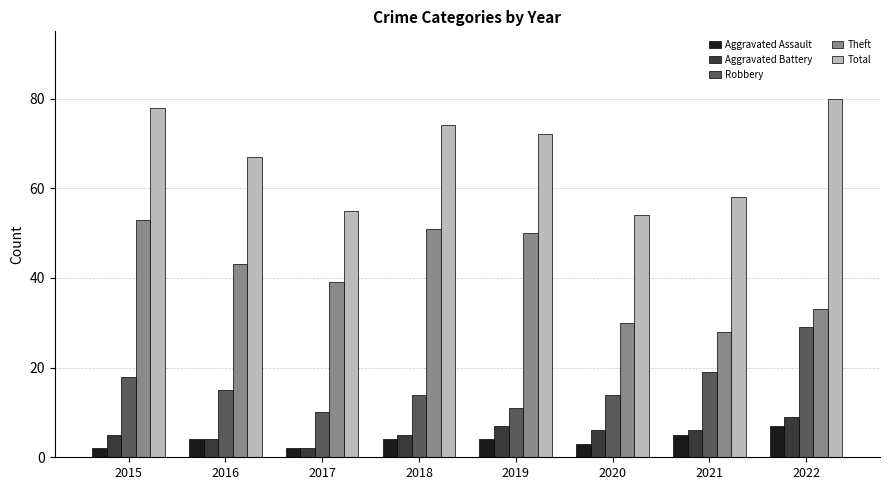

What is the sum of the Total values at 2015 and 2017?

133